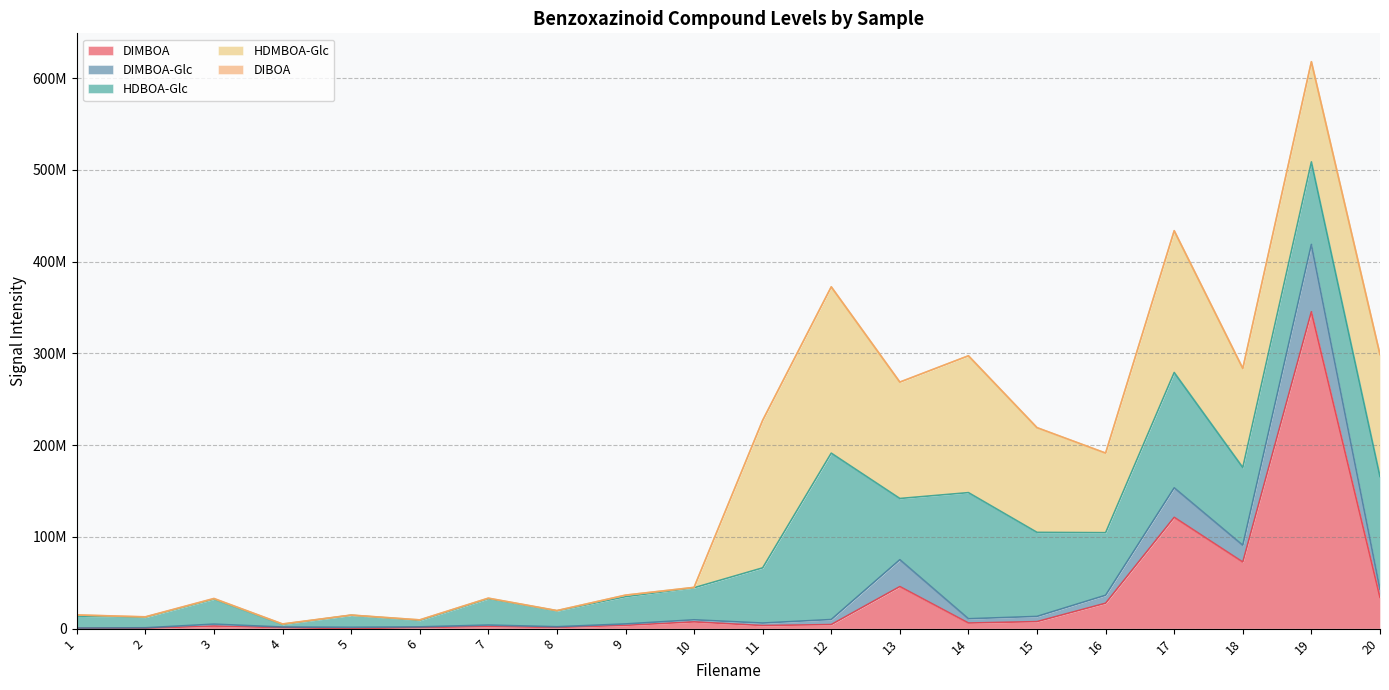

What are all the series names shown in the legend?

DIMBOA, DIMBOA-Glc, HDBOA-Glc, HDMBOA-Glc, DIBOA